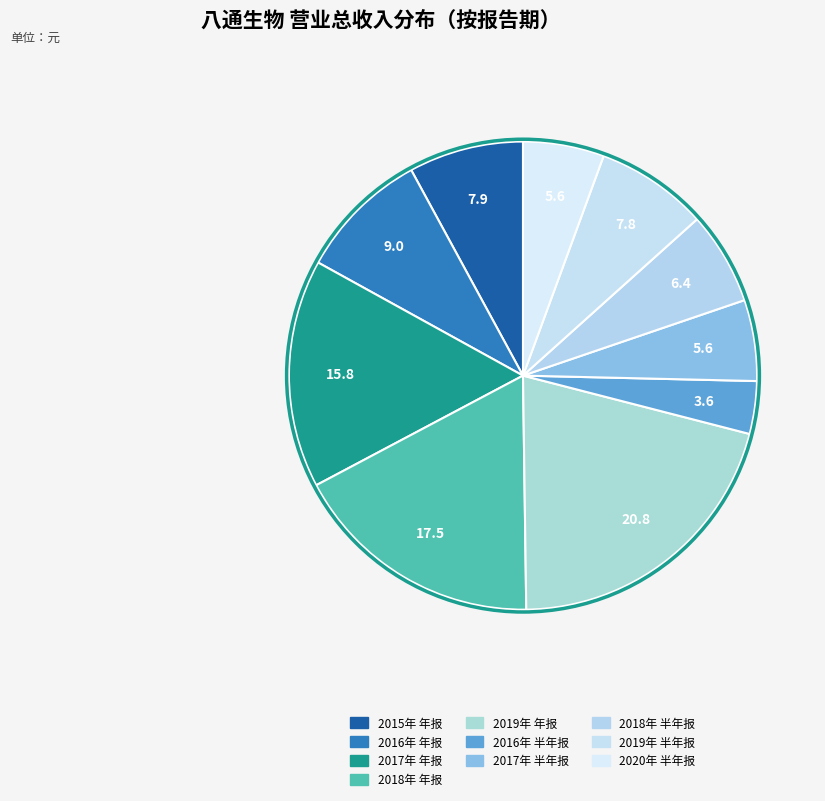

How many segments does this pie chart have?

10